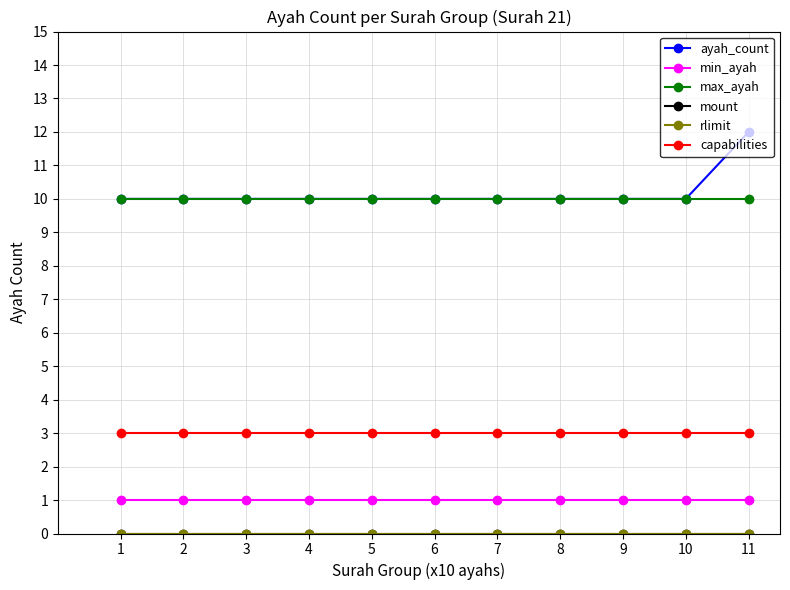

The value of min_ayah at 7 is 1. True or false?

True